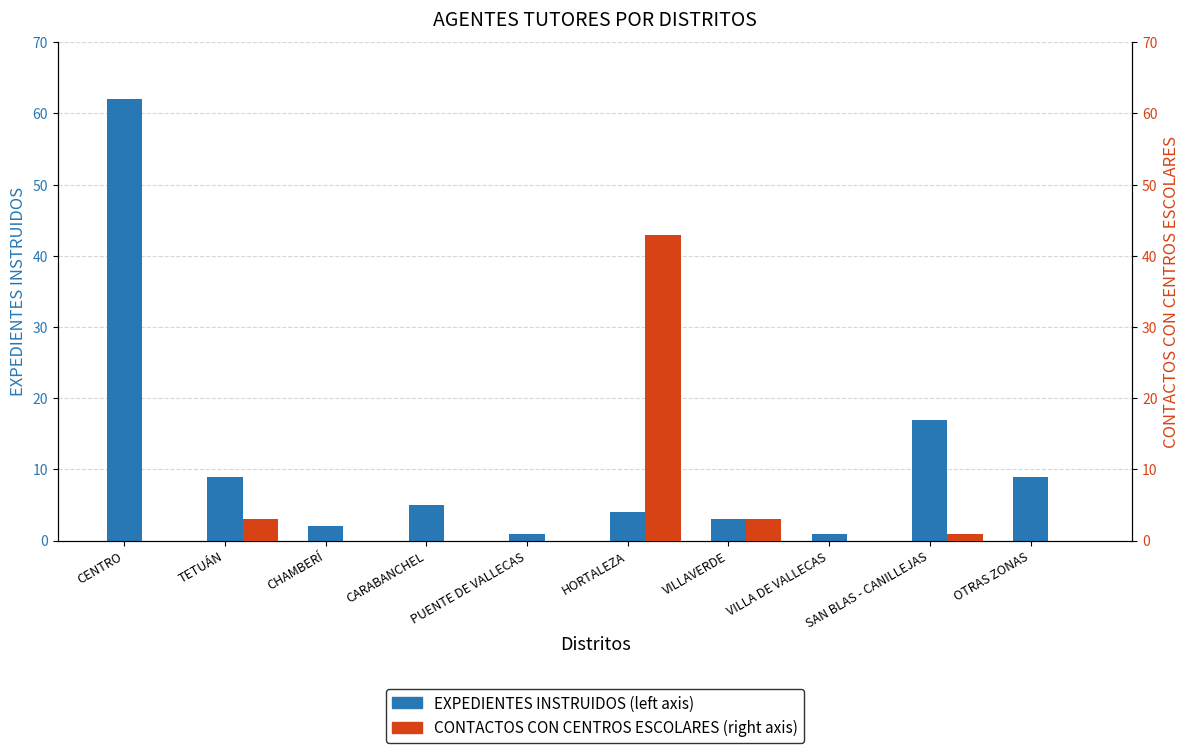

Reading left to right, what are all the values shown in this chart?

EXPEDIENTES INSTRUIDOS: CENTRO=62	TETUÁN=9	CHAMBERÍ=2	CARABANCHEL=5	PUENTE DE VALLECAS=1	HORTALEZA=4	VILLAVERDE=3	VILLA DE VALLECAS=1	SAN BLAS - CANILLEJAS=17	OTRAS ZONAS=9
CONTACTOS CON CENTROS ESCOLARES: CENTRO=0	TETUÁN=3	CHAMBERÍ=0	CARABANCHEL=0	PUENTE DE VALLECAS=0	HORTALEZA=43	VILLAVERDE=3	VILLA DE VALLECAS=0	SAN BLAS - CANILLEJAS=1	OTRAS ZONAS=0